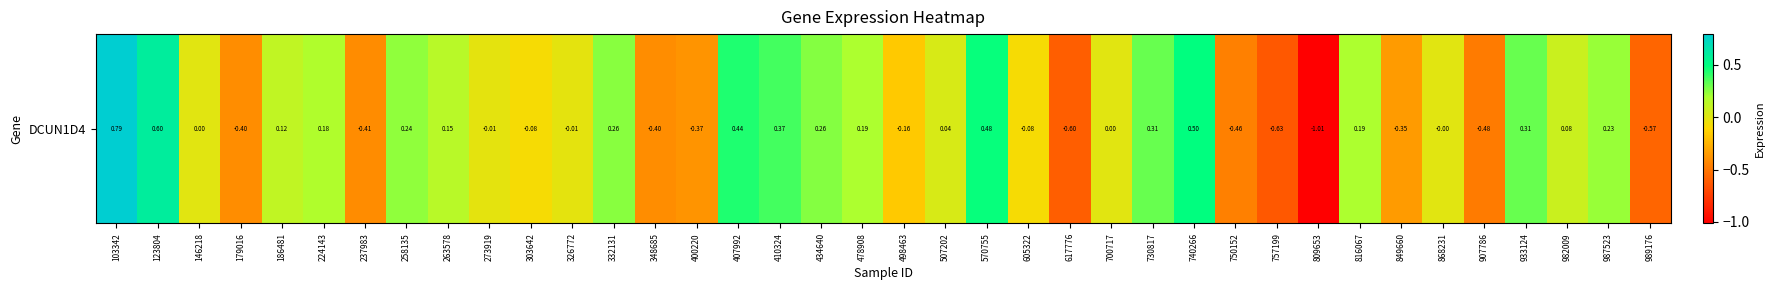

The chart shows a value of 0.4 at 407992. True or false?

True